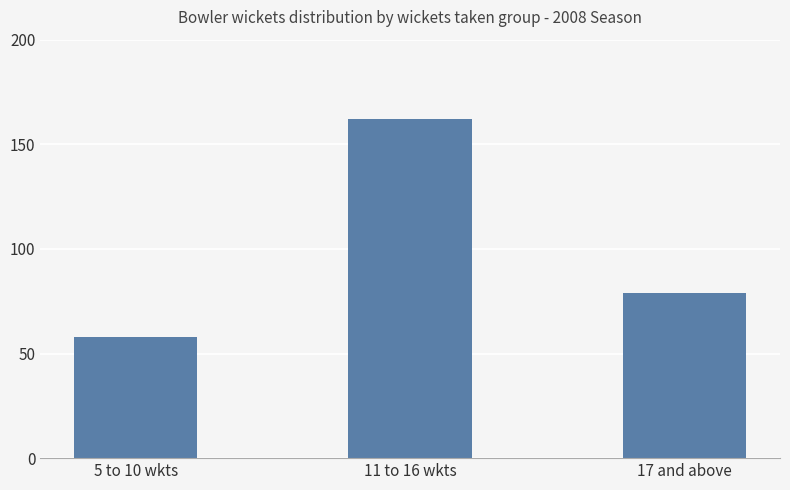

Between 17 and above and 5 to 10 wkts, which is larger?

17 and above